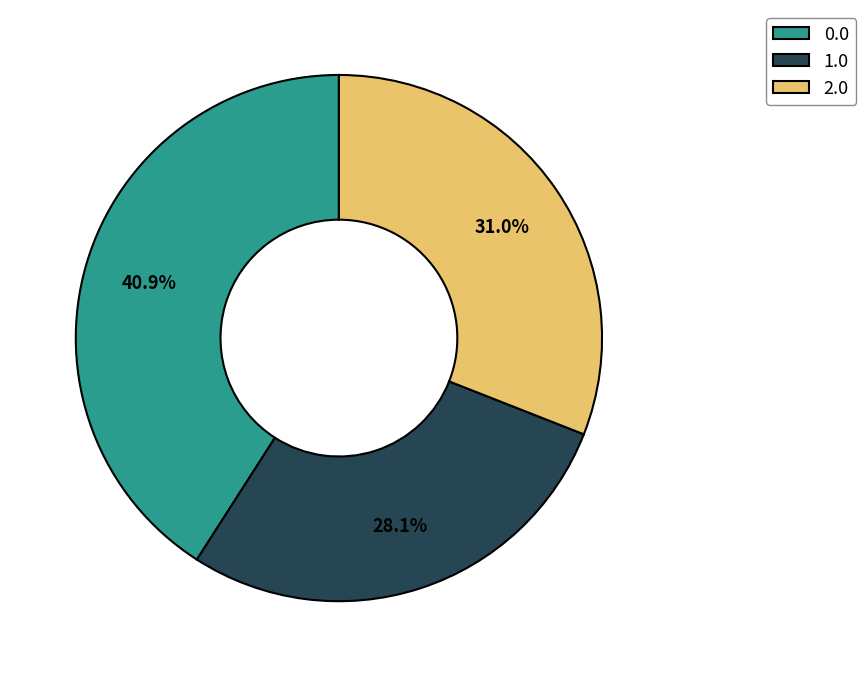

True or false: 1.0 accounts for 28% of the total.

True